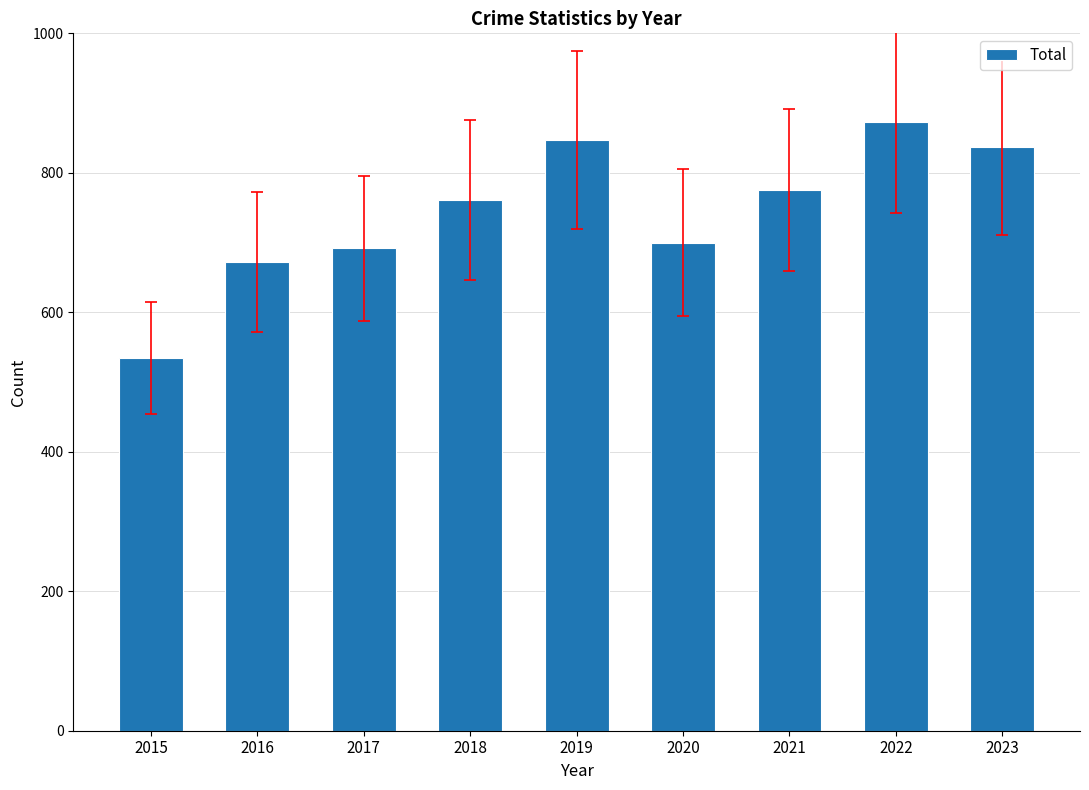

Count the number of categories in the chart.

9